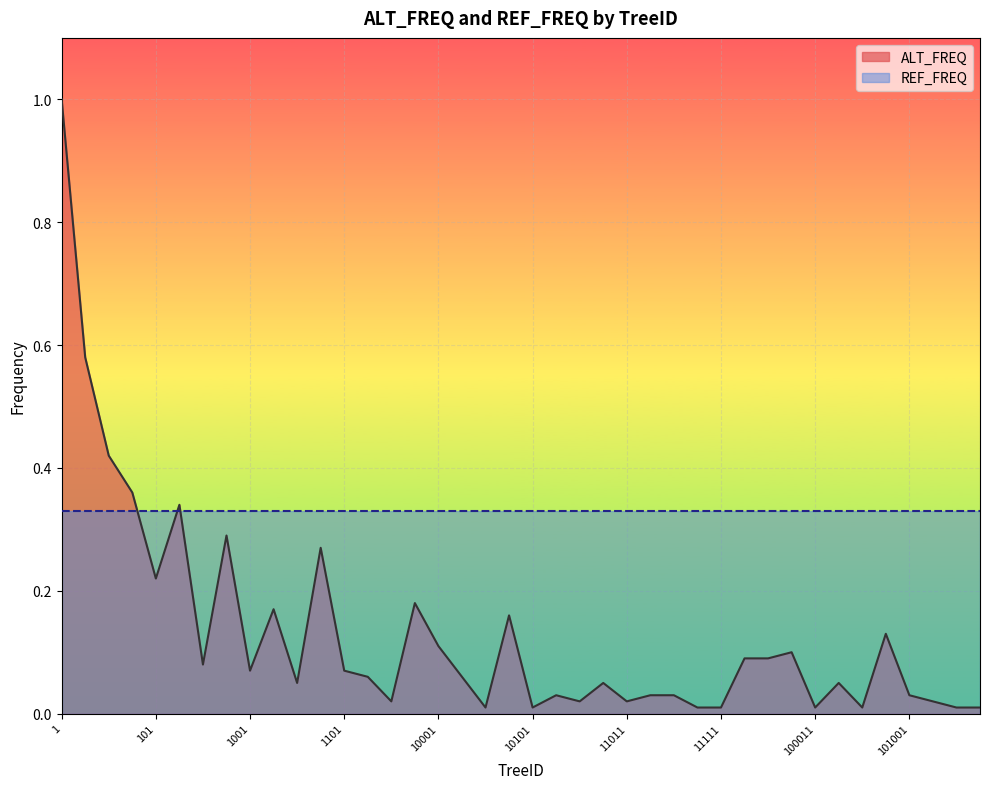

Is it true that REF_FREQ equals 0.6 at 1?

False